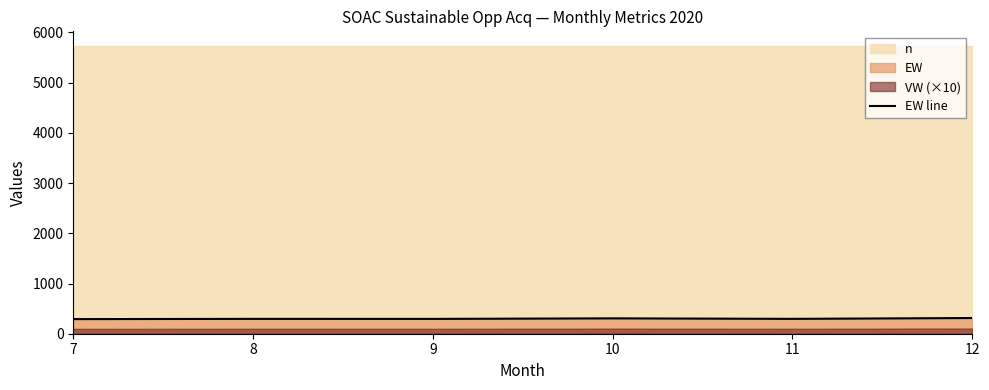

What is the change in value from 7 to 11?

+5.1